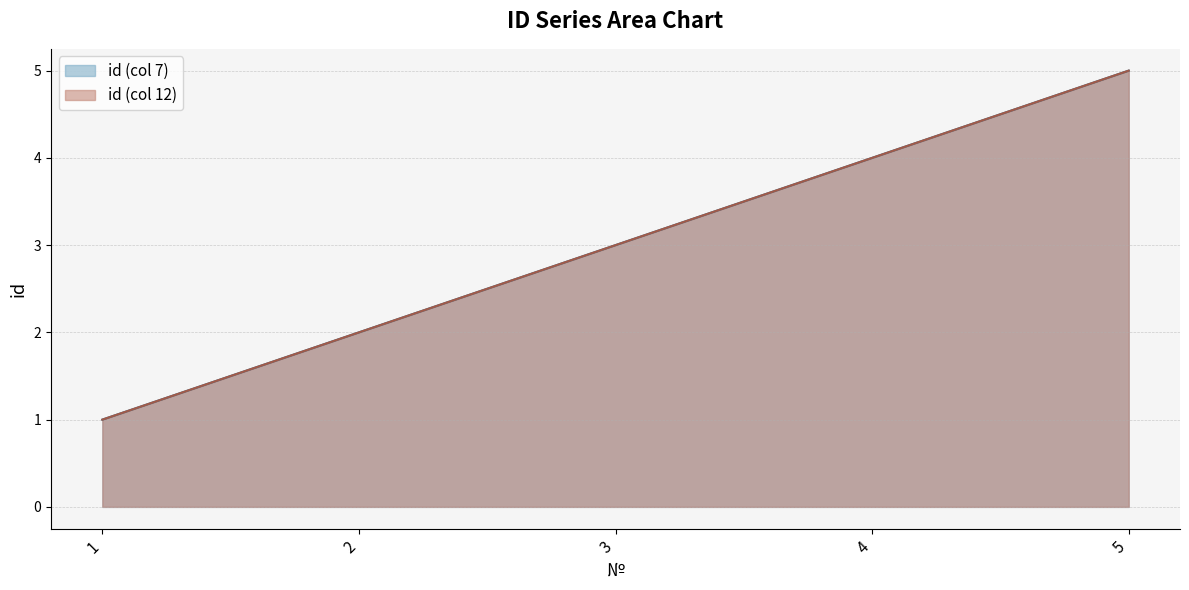

True or false: id (col 7) and id (col 12) intersect in this chart.

False